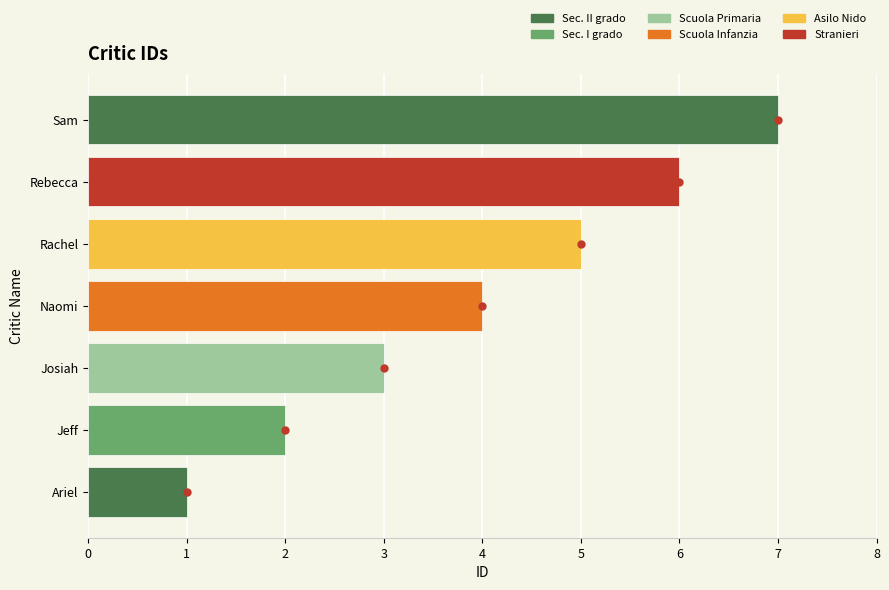

What is the change in value from Rebecca to Sam?

+1